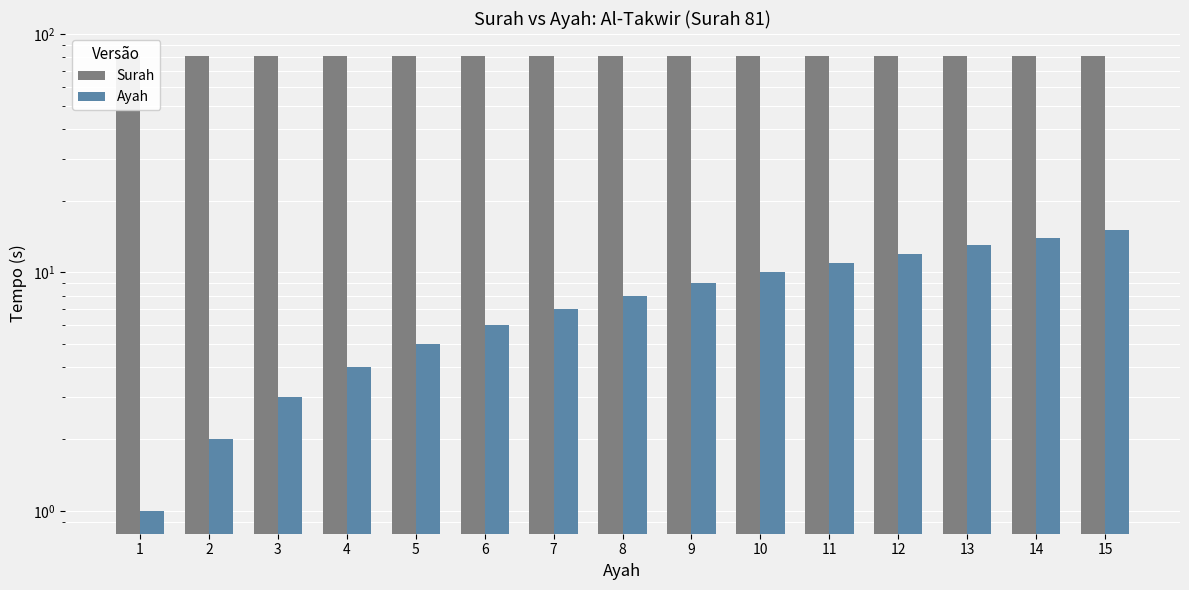

What is the spread (max minus min) of values at 2?

79